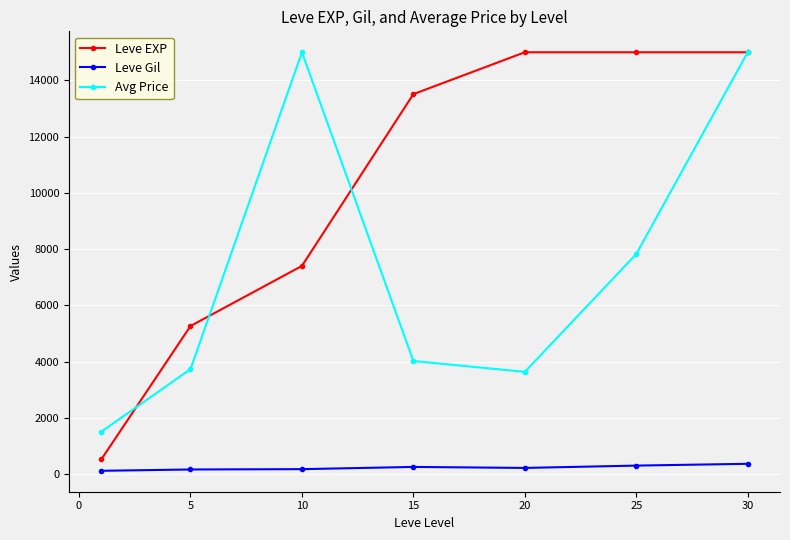

True or false: Leve EXP and Leve Gil cross at least once.

False